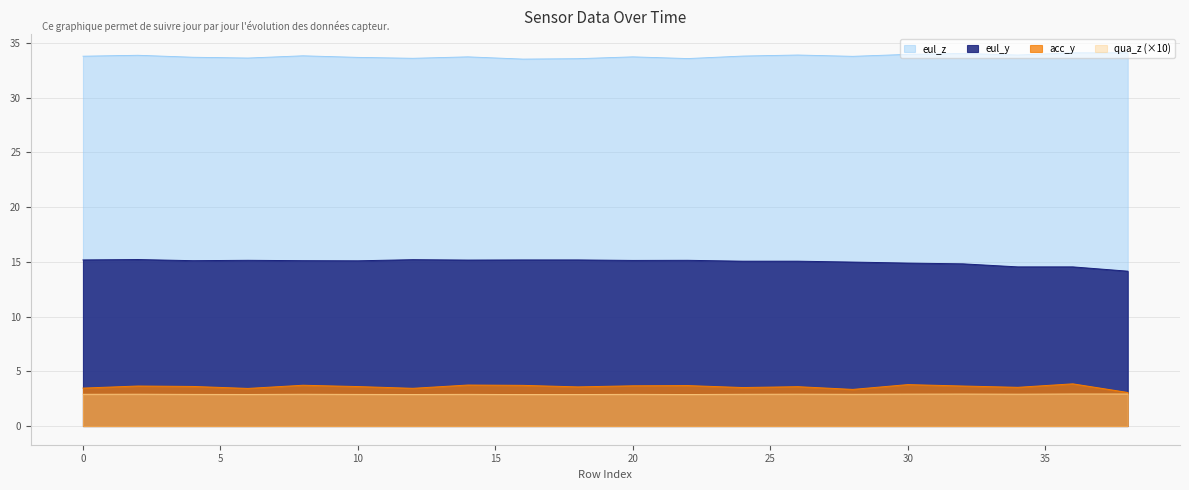

How many values in the eul_y series exceed 15?

14